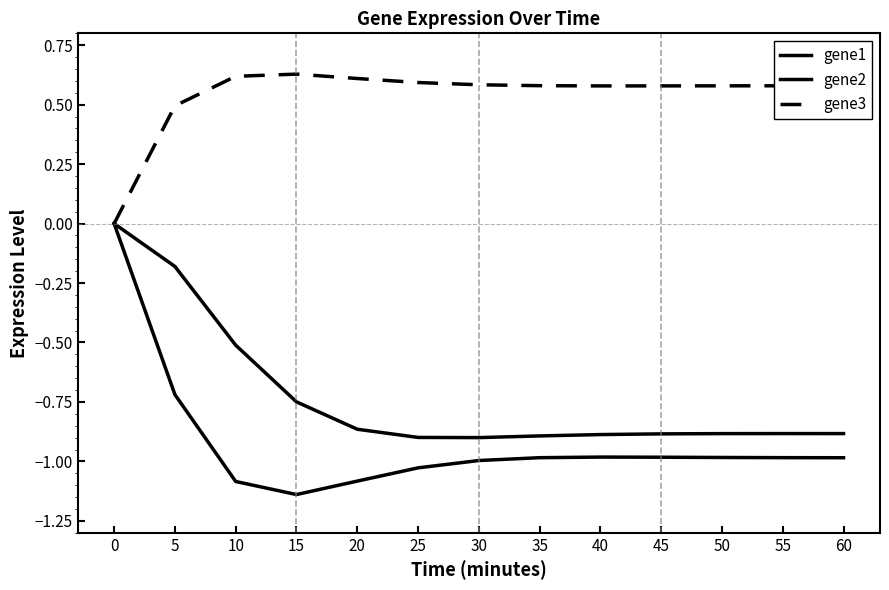

What is the value of the gene3 point at the 9th from the left?

0.6